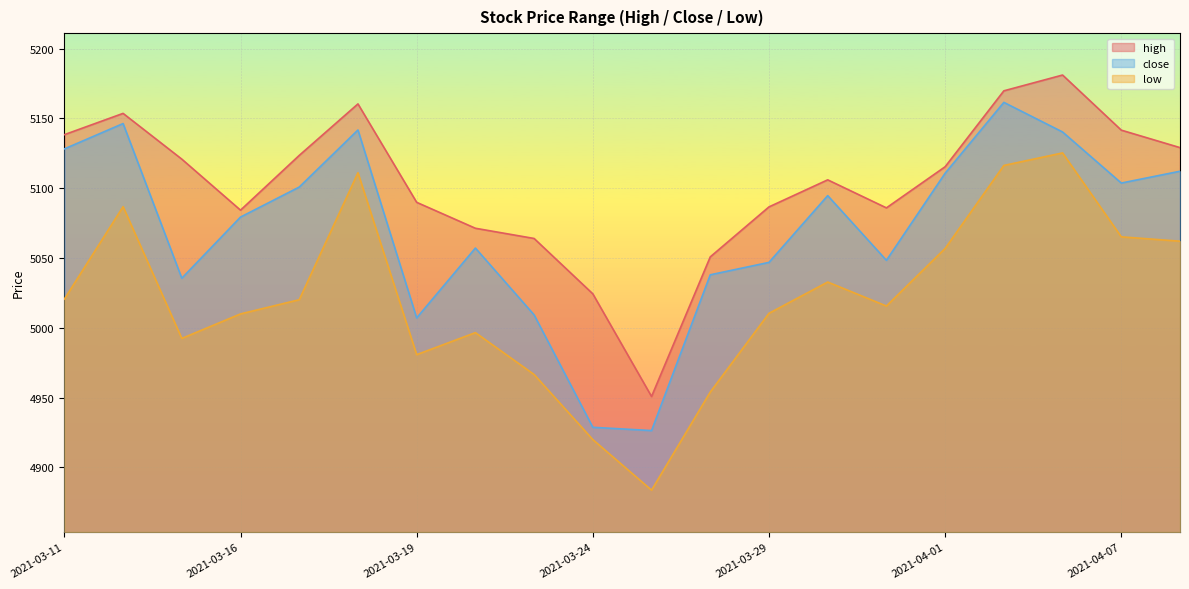

The low series shows 8253.0 at 2021-03-17. True or false?

False